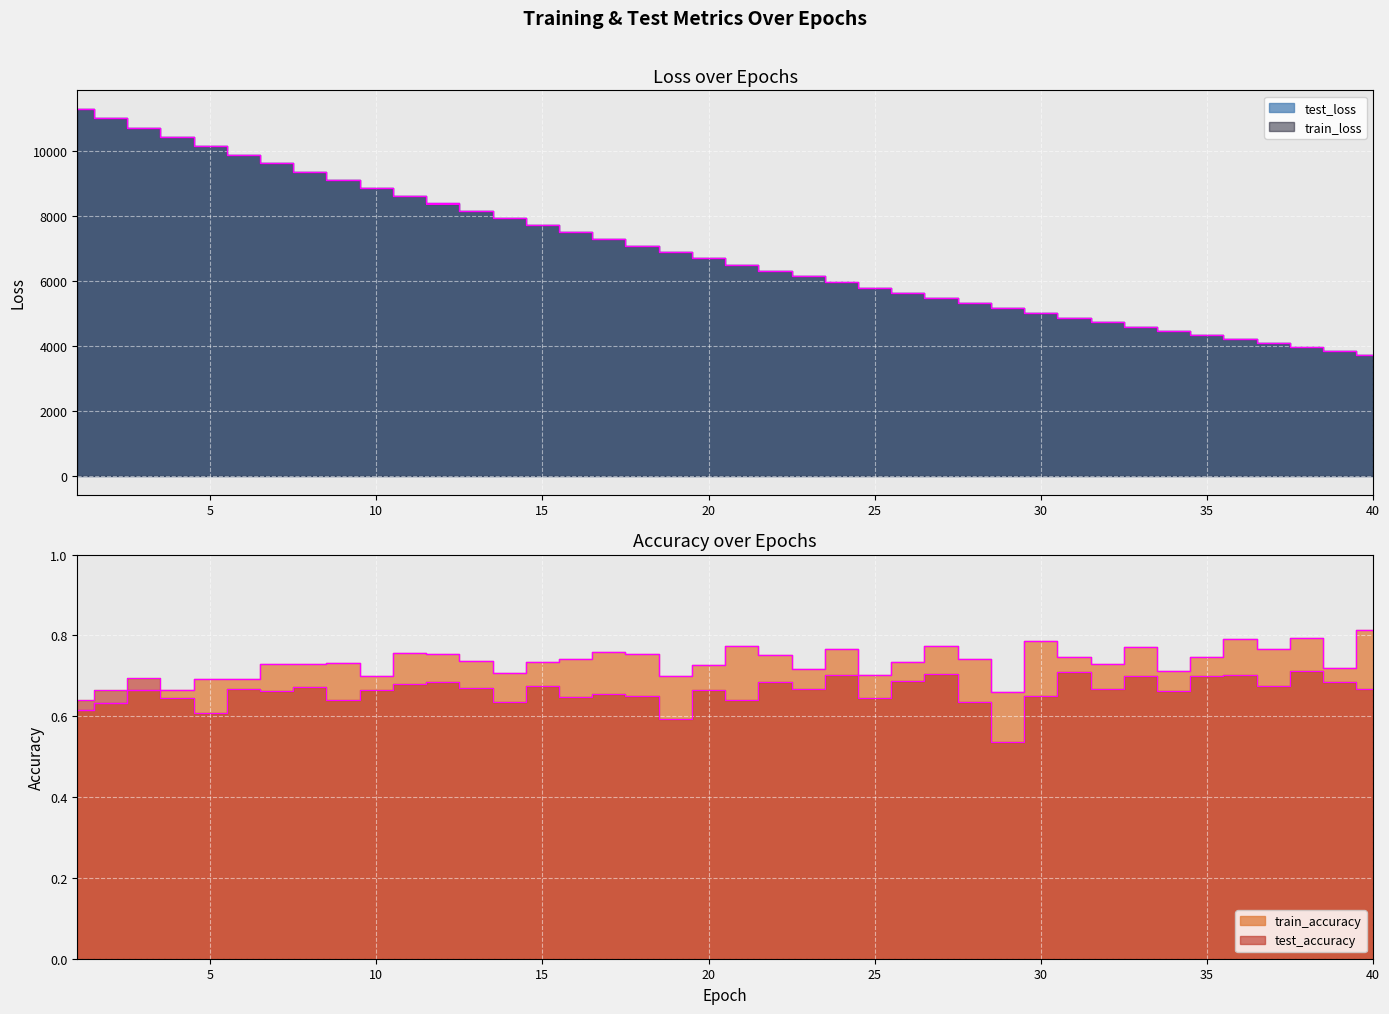

How many interior local peaks does the train_accuracy series have?

12